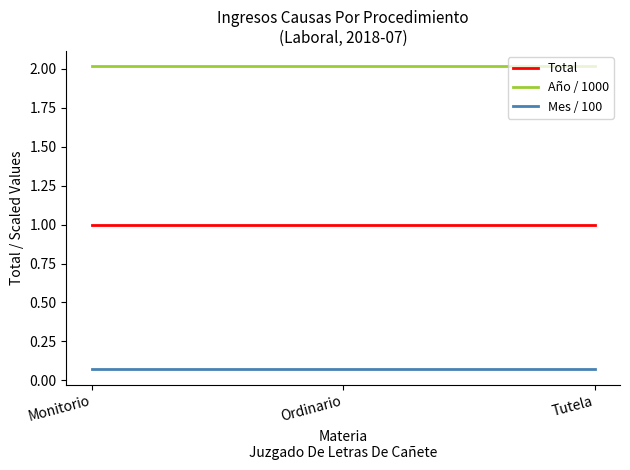

What is the greatest value displayed?

2.0